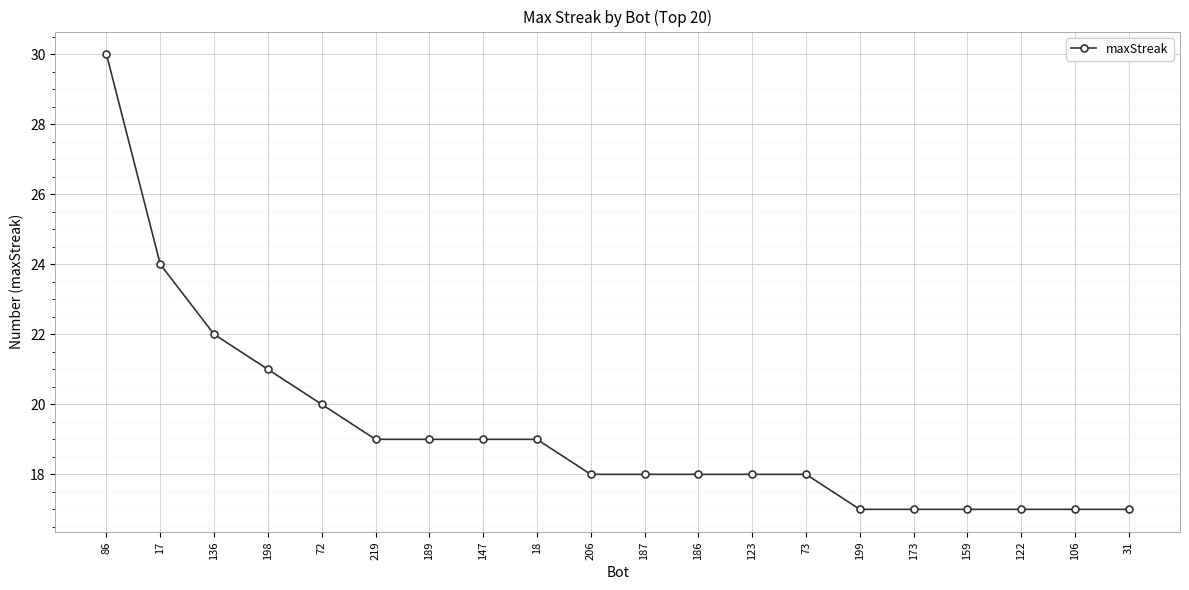

What is the maximum value shown in the chart?

30